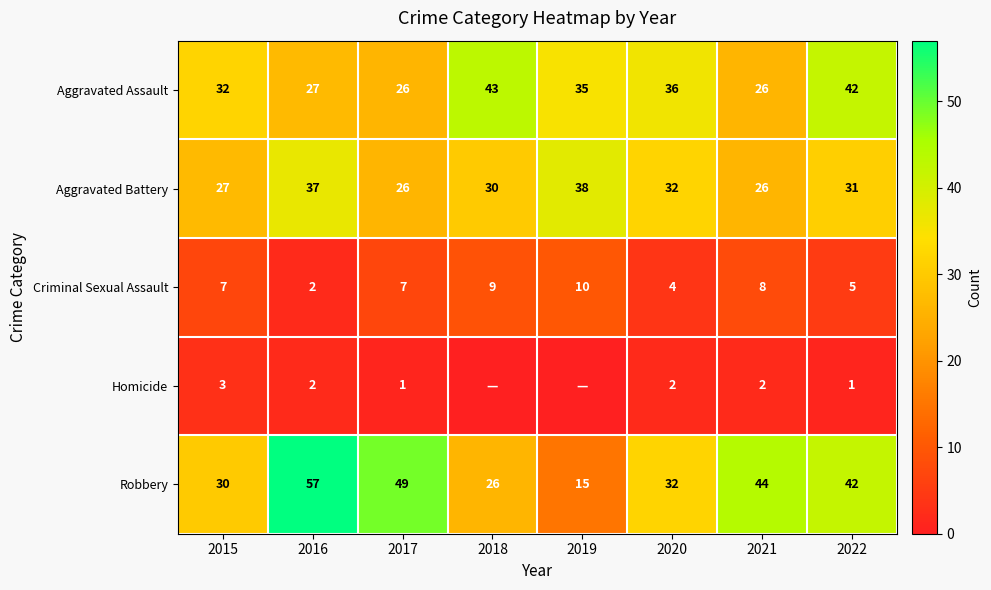

What is the minimum value for Robbery?

15